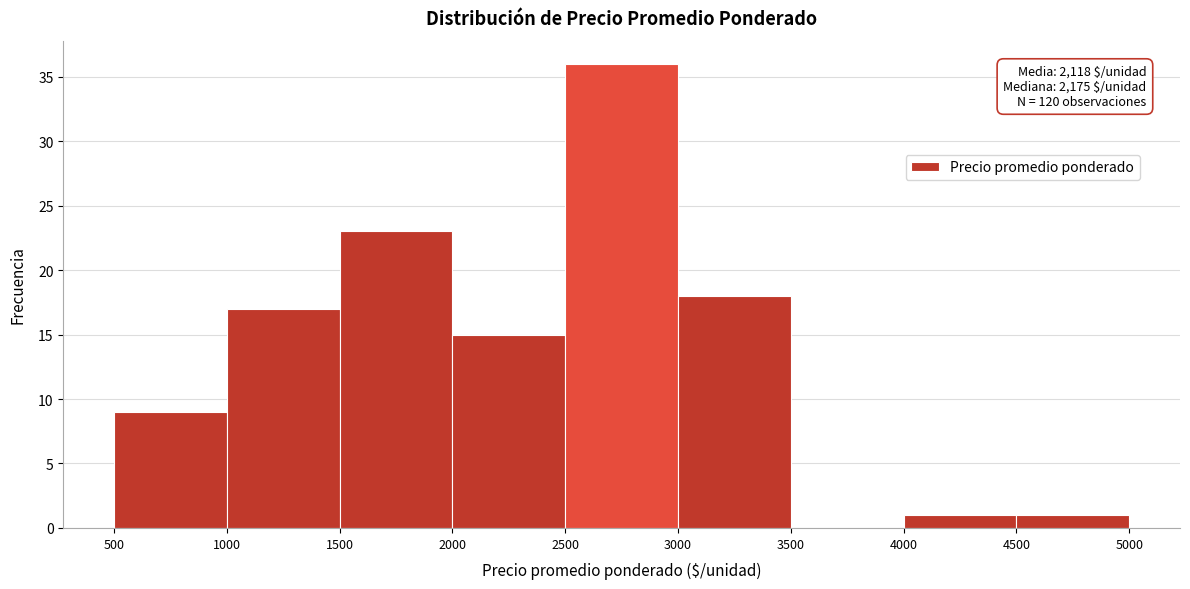

Which range on the x-axis has the tallest bar?

2500 to 3000